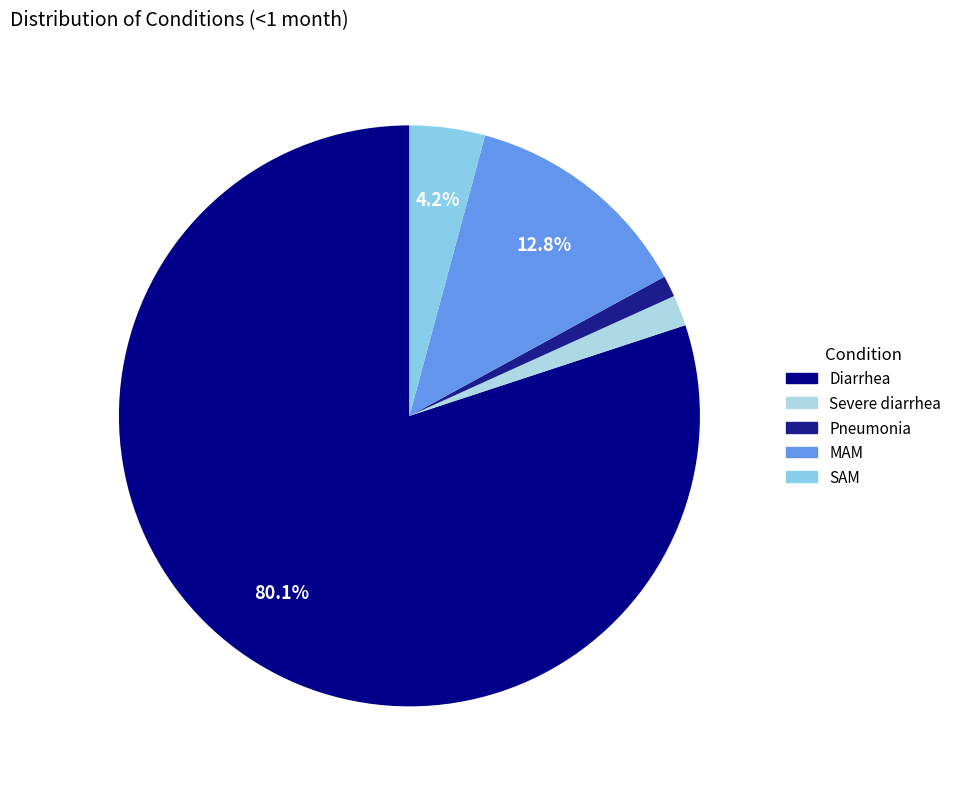

Do SAM and Pneumonia together represent more than half of the pie?

No